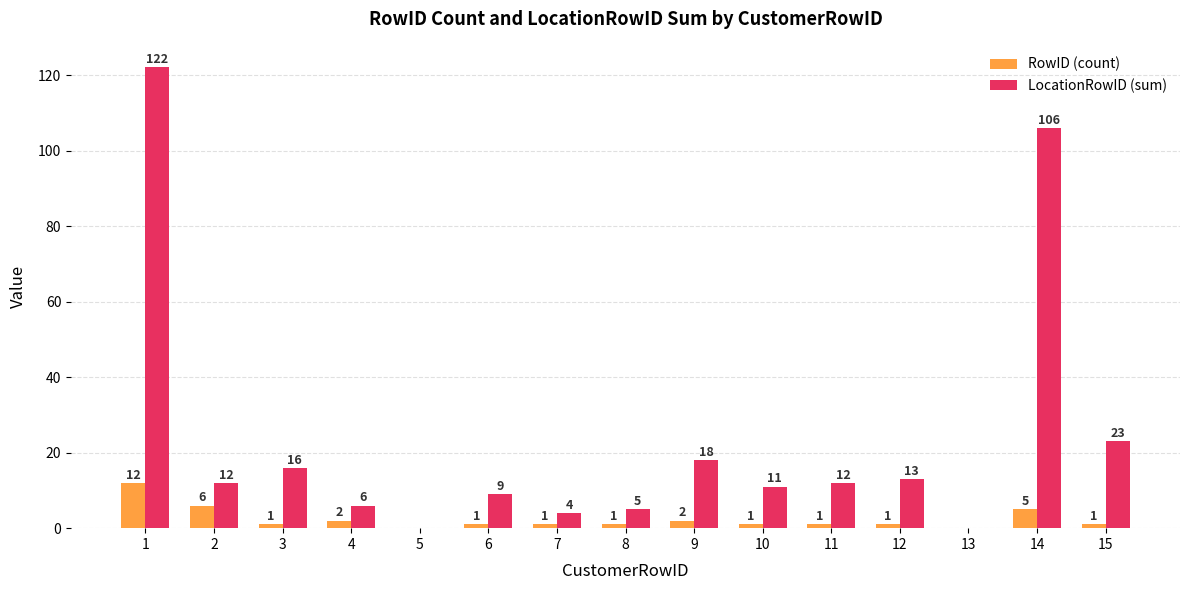

The value of LocationRowID (sum) at 6 is 9. True or false?

True